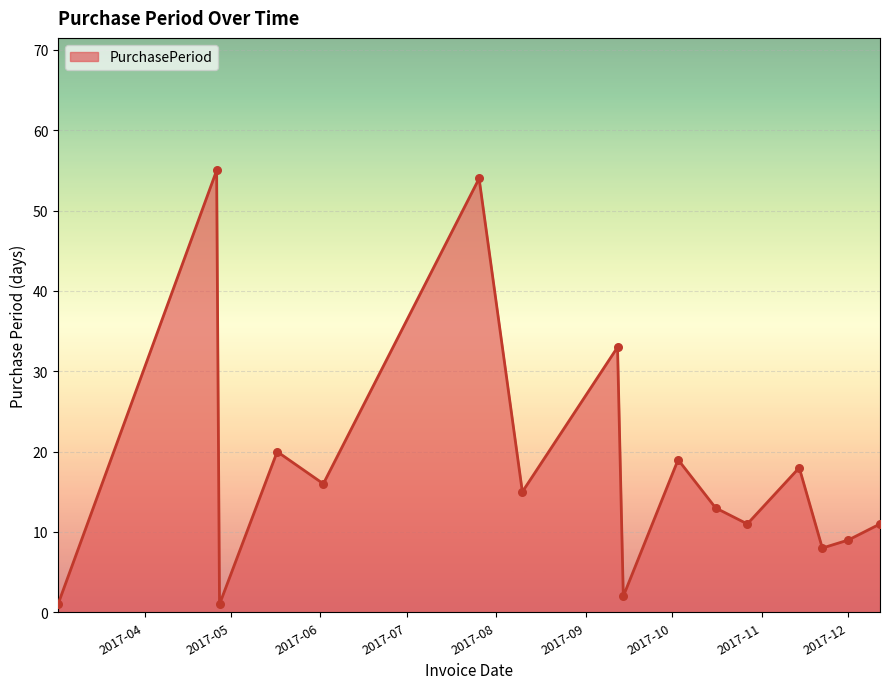

What is the difference between the maximum and minimum values?

54